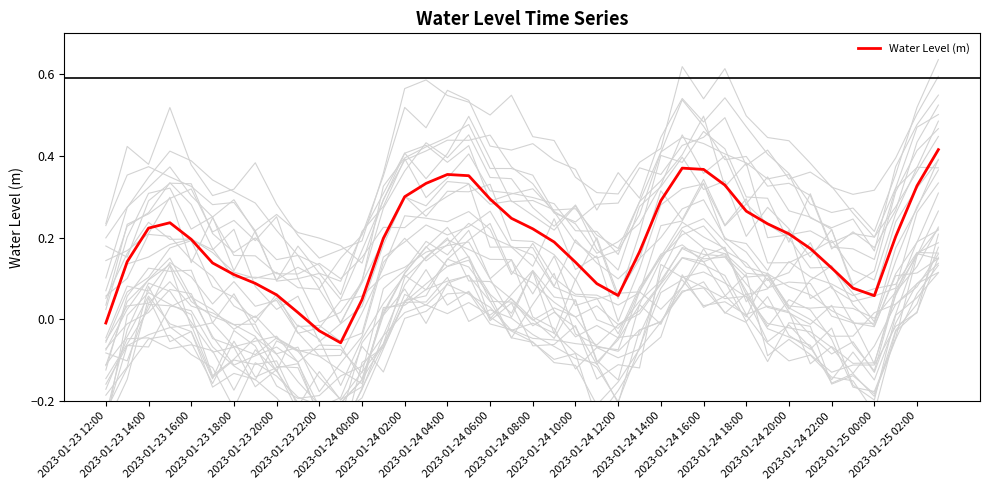

Is it true that the value at 2023-01-24 12:00 is 0.0?

False